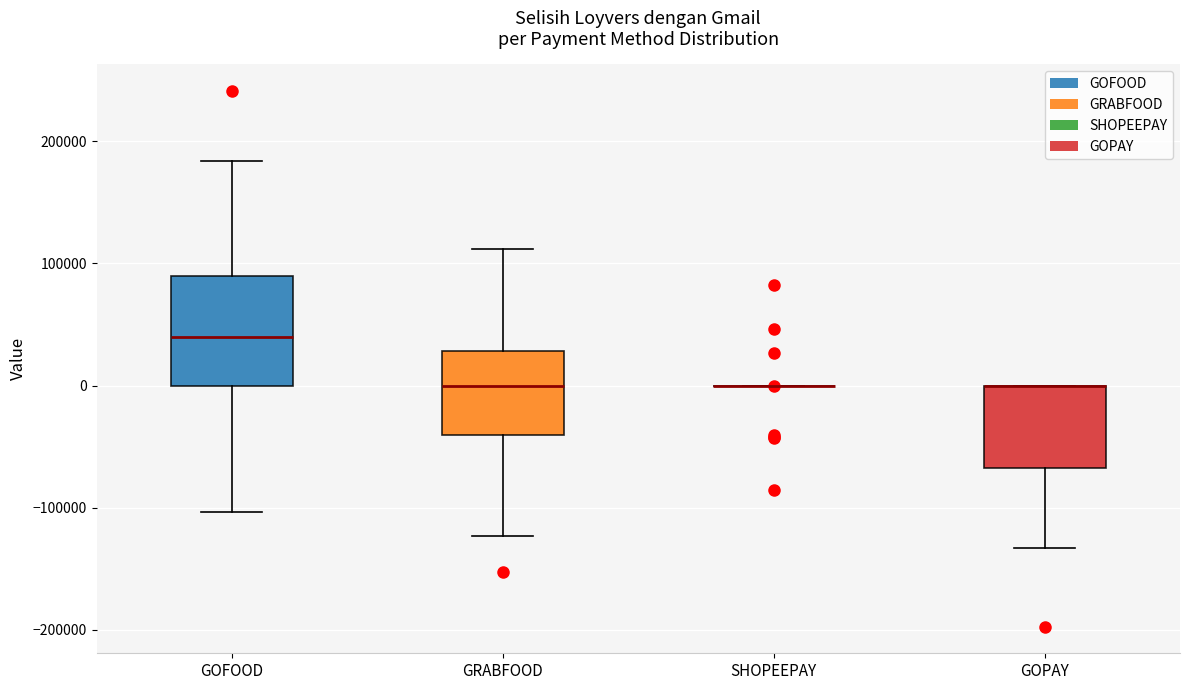

Reading left to right, read every box against the y-axis: the position of its median line, the range the box covers, and the ends of its whiskers. The values are not printed on the chart, so give them approximately, as read against the axis.

GOFOOD: median 40000, box 0 to 90000, whiskers -100000 to 180000
GRABFOOD: median 0, box -40000 to 30000, whiskers -120000 to 110000
SHOPEEPAY: box collapsed to a line at 0, whiskers 0 to 0
GOPAY: median 0 (drawn on the box's upper edge), box -70000 to 0, whiskers -130000 to 0